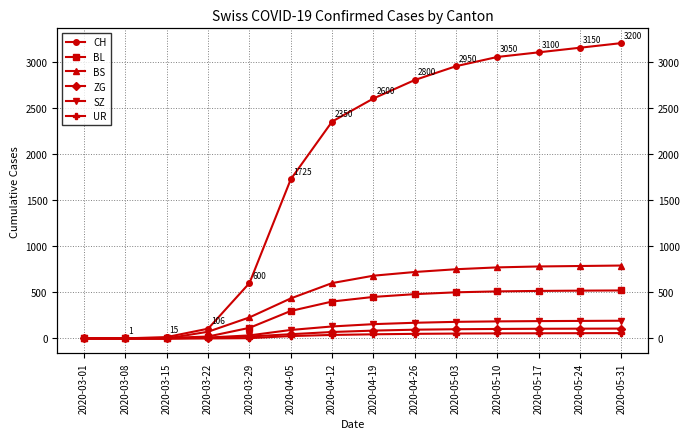

Does the chart display data point markers on the line(s)?

Yes